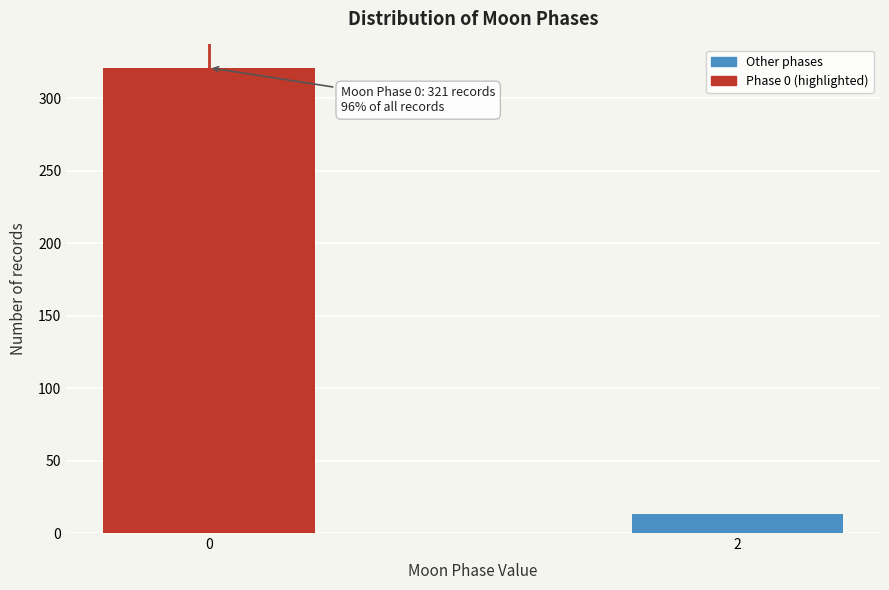

Reading left to right, what are all the values shown in this chart?

321	13